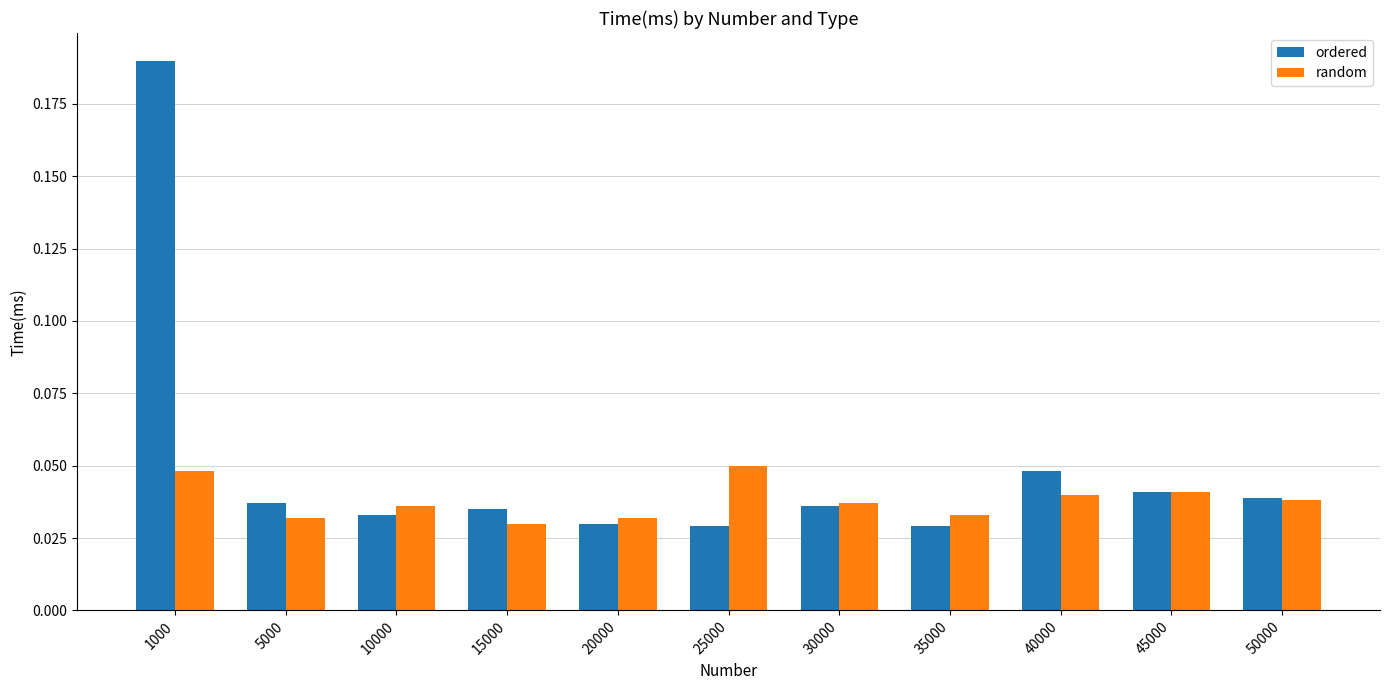

How many bars are there in total?

22